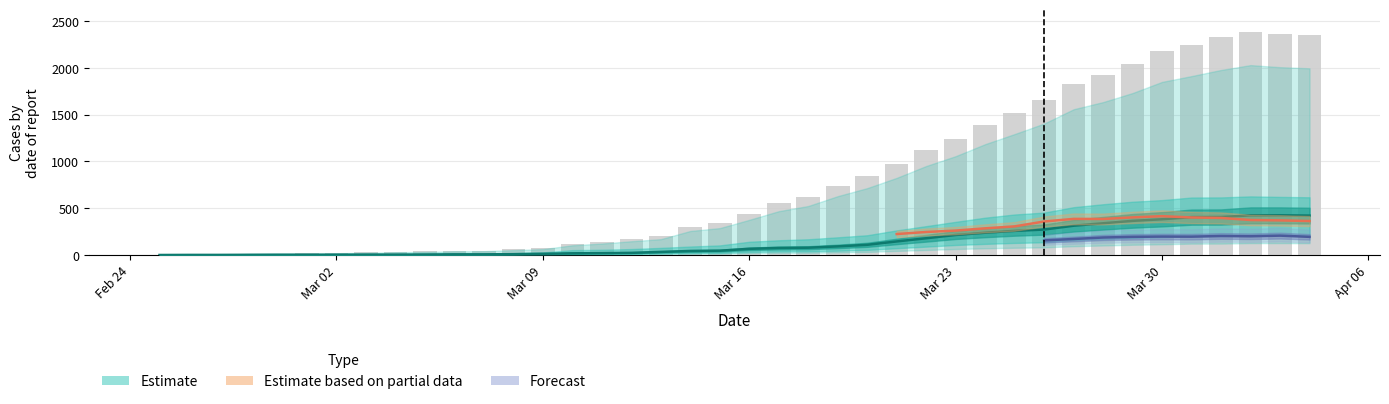

At how many categories does at least one series exceed 158?

24